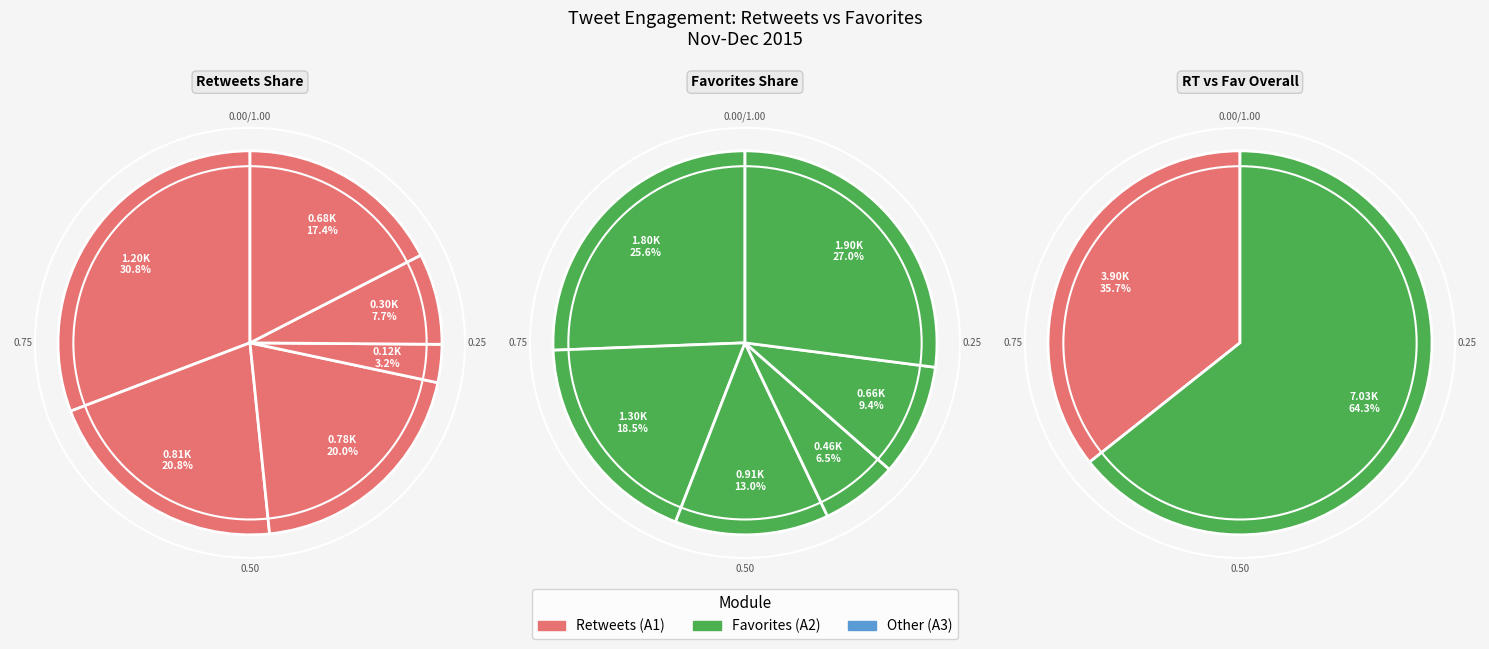

Does 6 Dec 2015
11:54 AM account for over 50% of the chart?

No